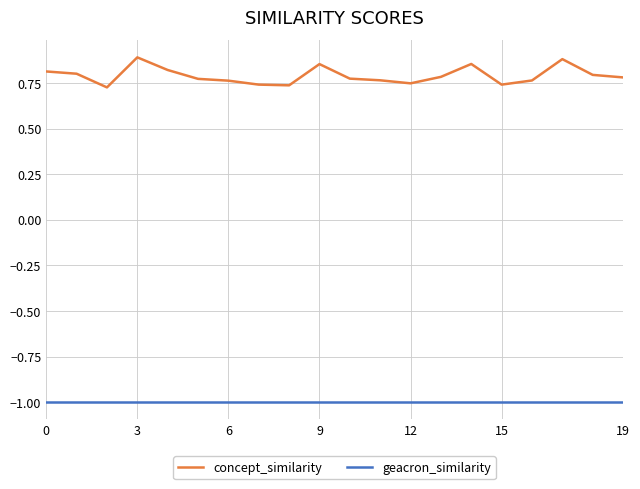

Which series has the largest total across all categories?

concept_similarity